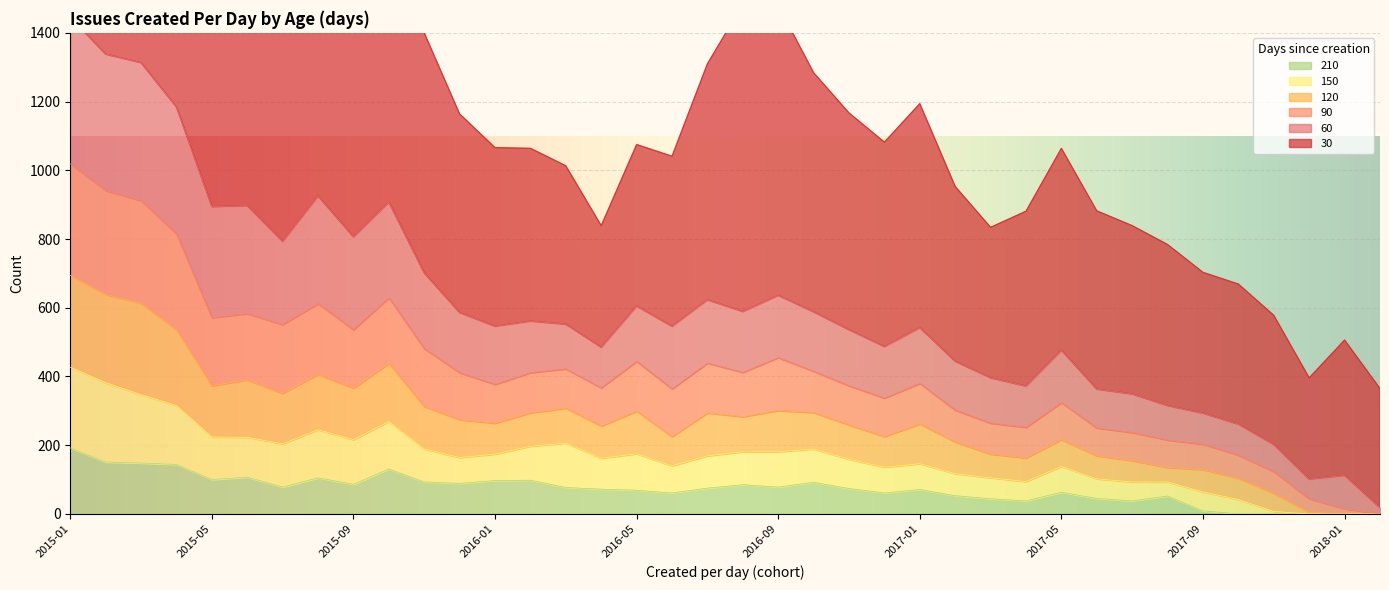

Where is 150 nearest to the value 213?

2015-09